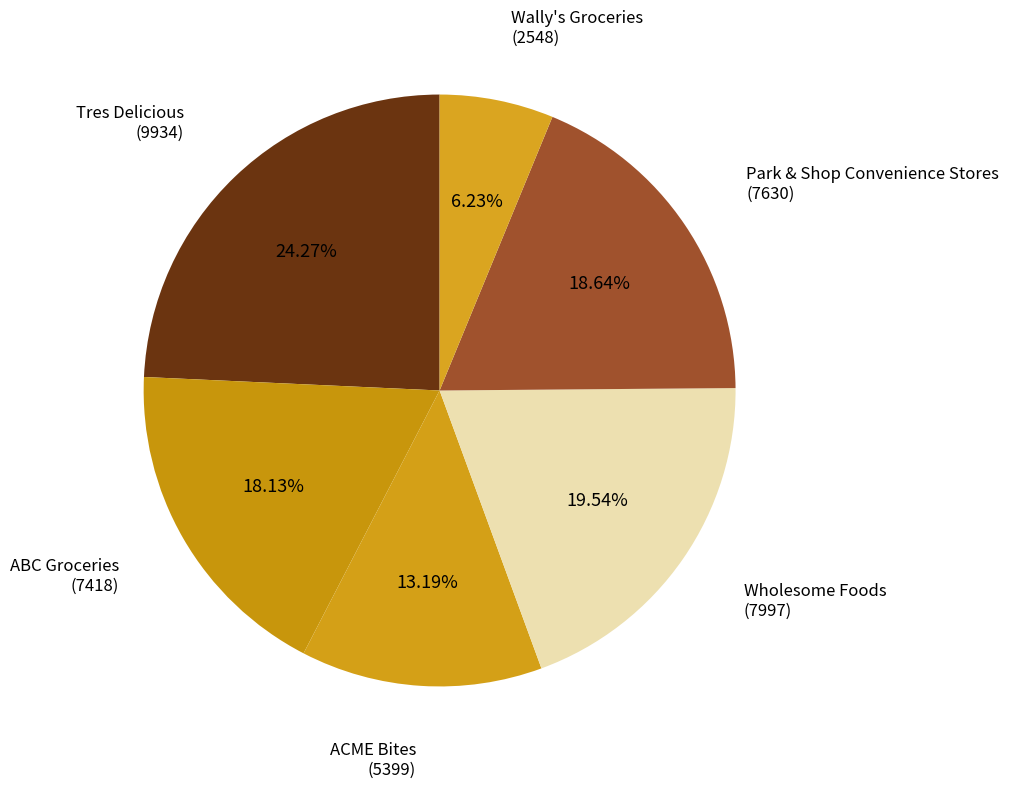

Which category has the biggest portion of the pie?

Tres Delicious